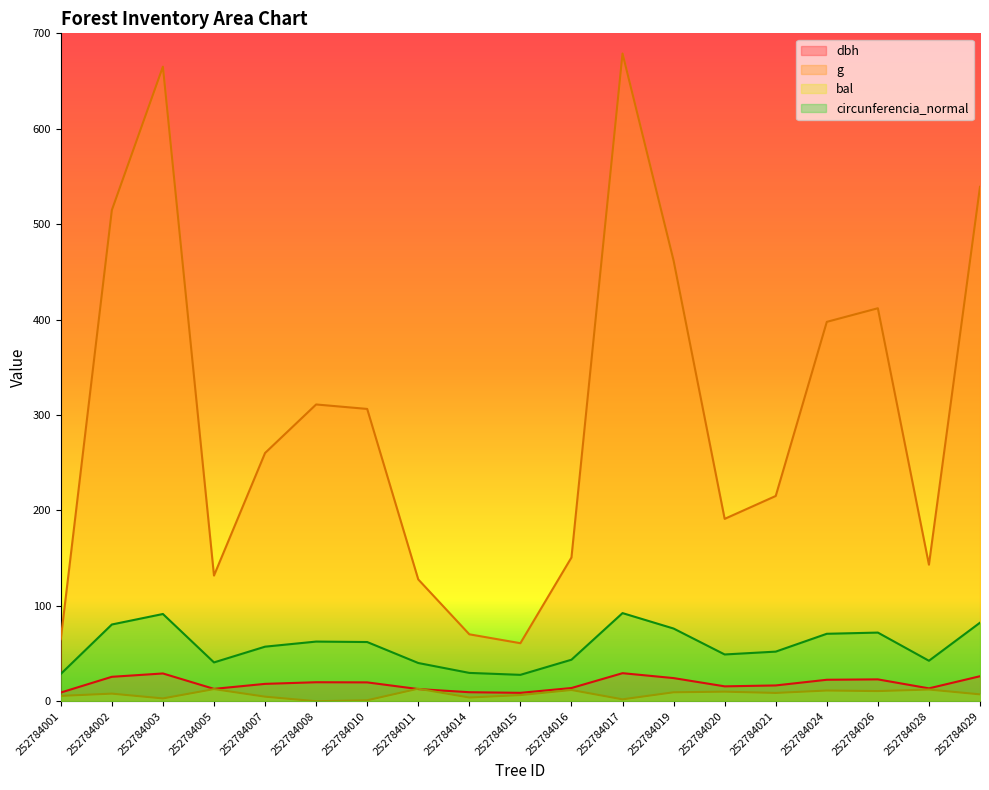

What is the difference between the maximum and second lowest values in the circunferencia_normal series?

63.8